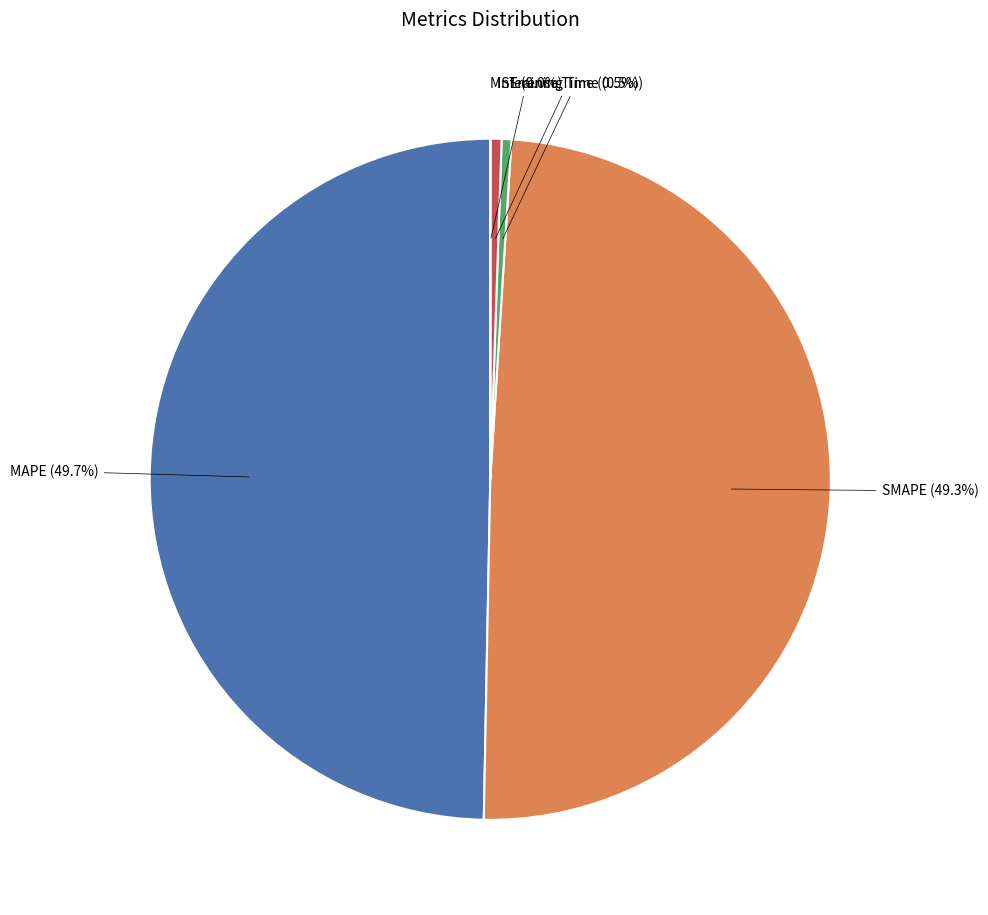

How many segments does this pie chart have?

5